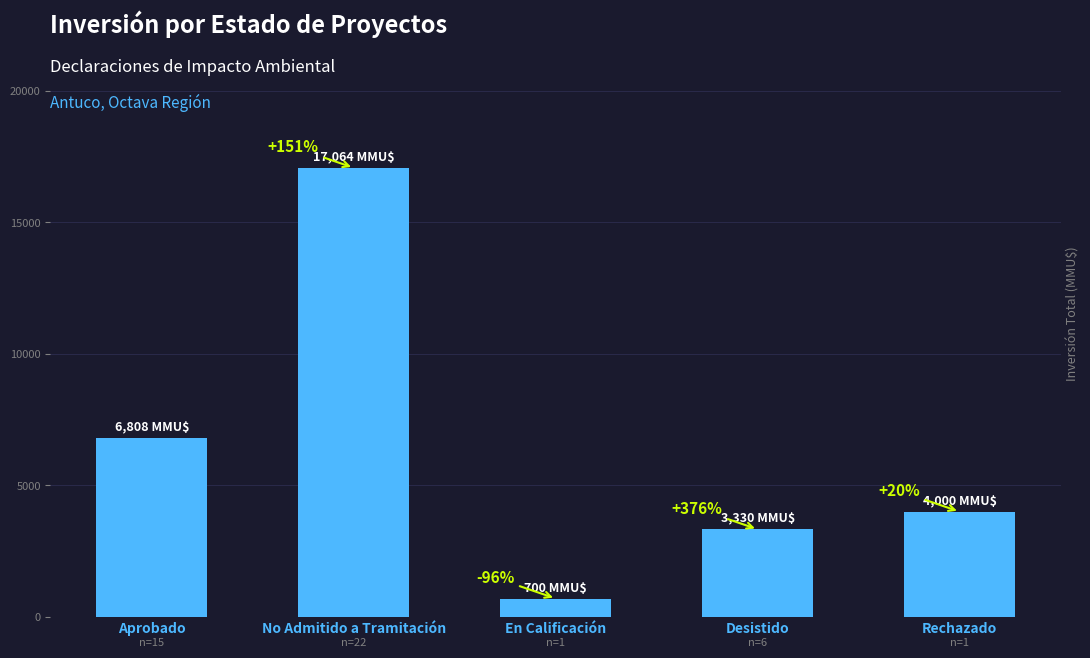

Reading left to right, extract all data points from this chart.

6808	17064	700	3330	4000